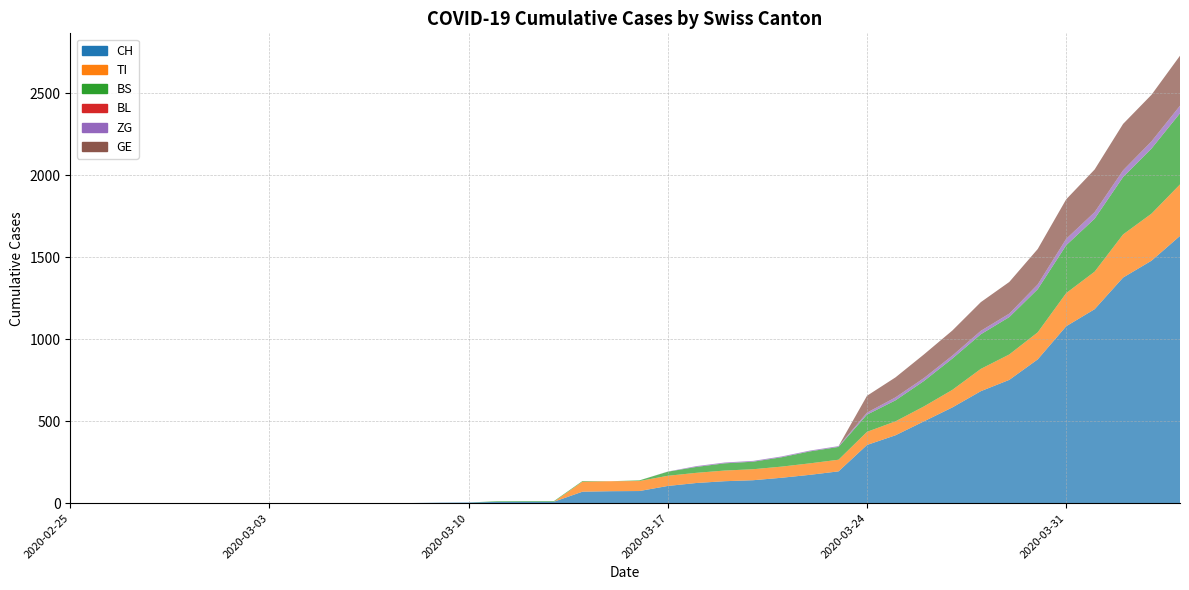

Reading left to right, list all the values displayed in this chart.

CH: 0	0	0	0	0	0	0	0	0	0	1	1	1	3	4	8	9	9	70	73	74	105	123	134	140	155	173	194	355	414	499	584	683	752	877	1079	1183	1376	1479	1630
TI: 0	0	0	0	0	0	0	0	0	0	0	0	0	0	0	0	0	0	61	61	61	62	62	65	67	68	70	71	80	85	91	107	136	155	165	202	229	263	287	314
BS: 0	0	0	0	0	0	0	0	0	0	0	0	0	0	0	4	4	4	4	0	4	25	36	44	46	57	73	78	105	128	155	191	211	228	263	292	323	350	397	434
BL: 0	0	0	0	0	0	0	0	0	0	0	0	0	0	0	0	0	0	0	0	0	0	0	0	0	0	0	0	0	0	0	0	0	0	0	0	0	0	0	0
ZG: 0	0	0	0	0	0	0	0	0	0	0	0	0	0	0	0	0	0	0	0	0	1	5	5	5	5	5	5	12	18	18	18	21	21	29	39	40	41	44	46
GE: 0	0	0	0	0	0	0	0	0	0	0	0	0	0	0	0	0	0	0	0	0	0	0	0	0	0	0	0	103	122	144	153	175	193	216	241	260	283	284	305